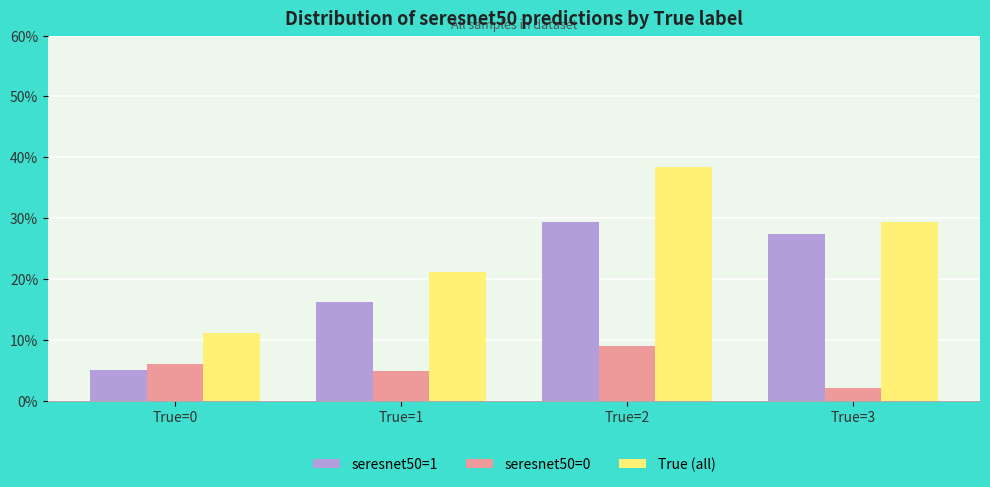

At which label is seresnet50=1 closest to 17?

True=1